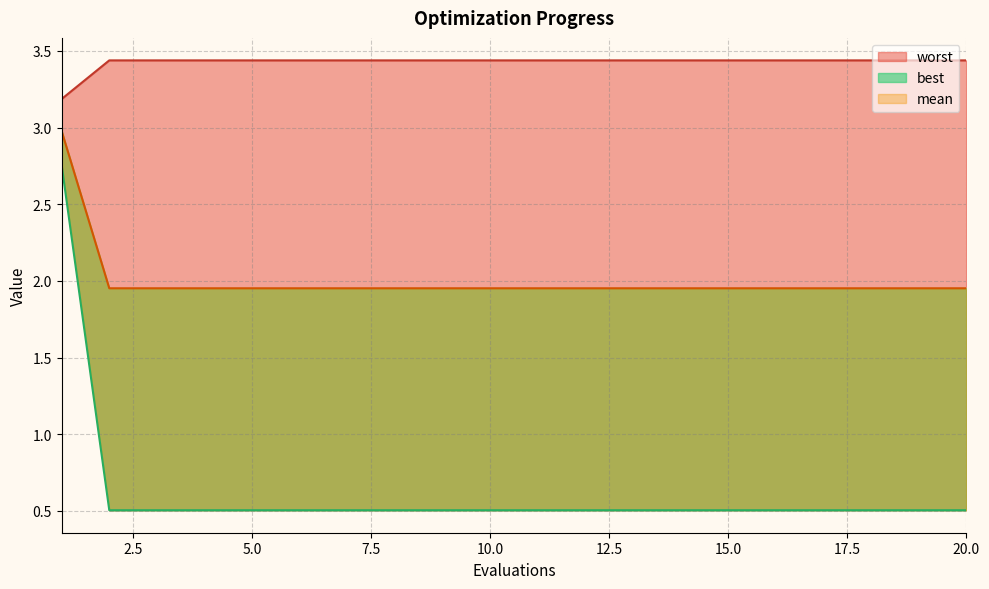

Is the value of best at 11 greater than the value of mean at 20?

No